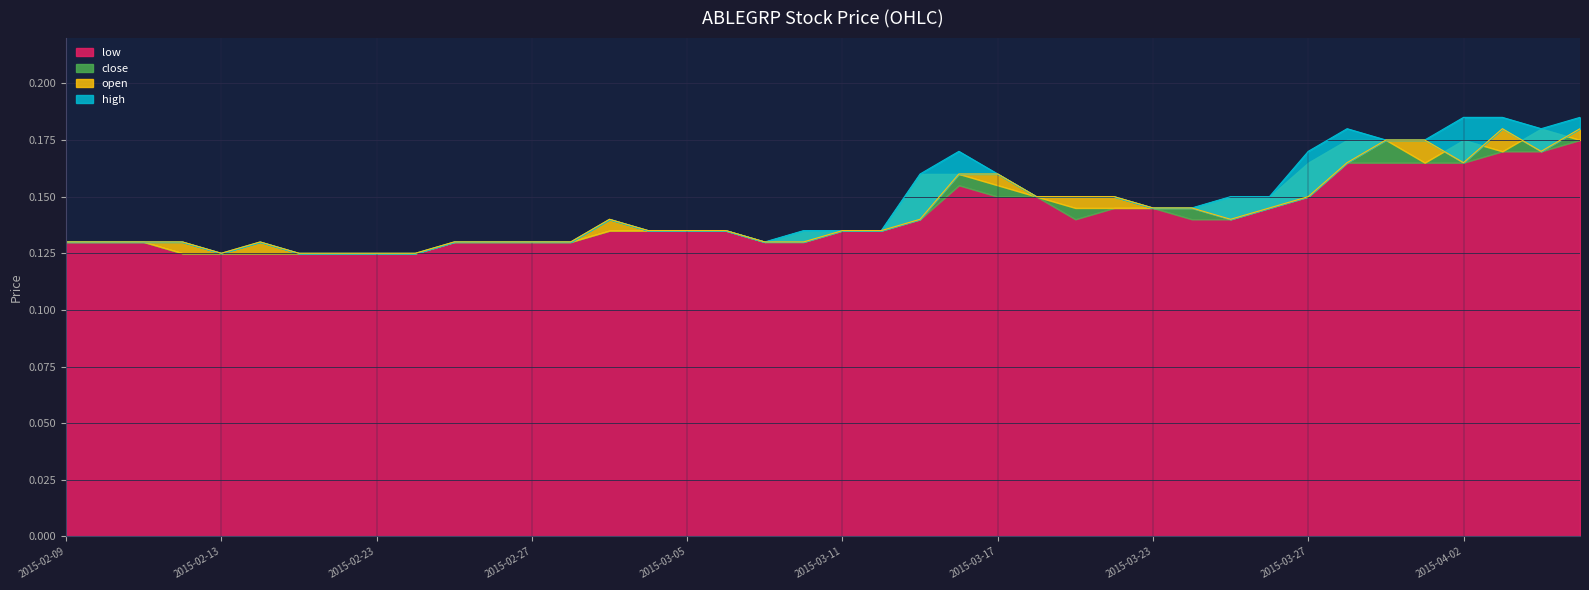

What is the label of the 37th point from the left?

2015-04-02